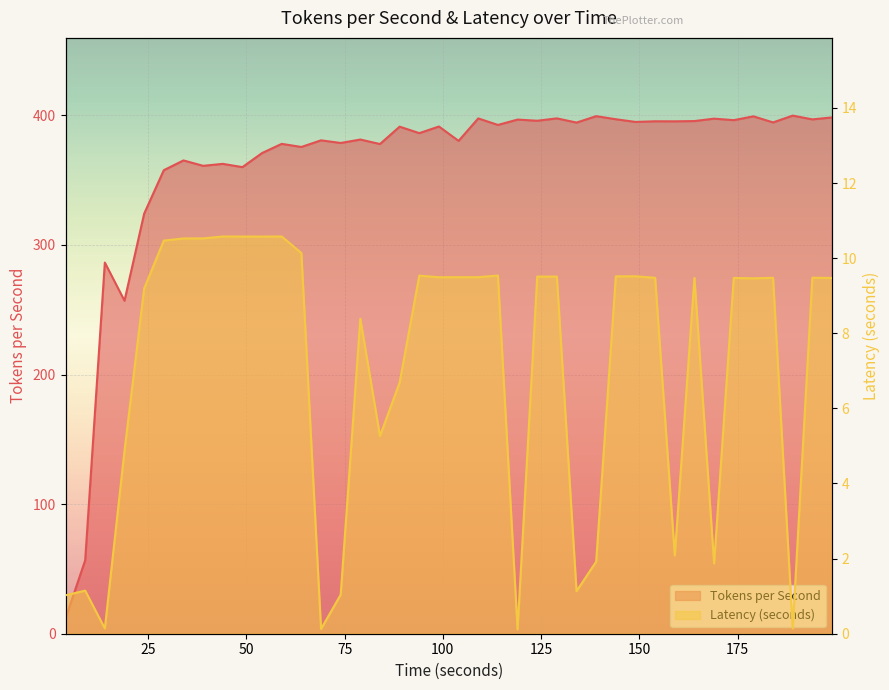

Which category has the highest value across all series?

189